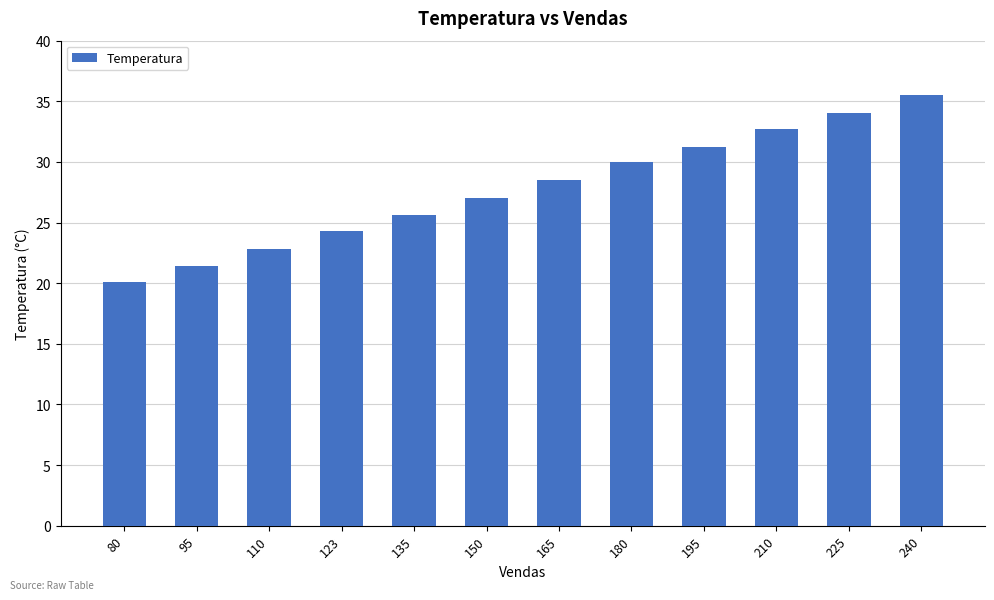

What is the difference between the maximum and minimum values?

15.4